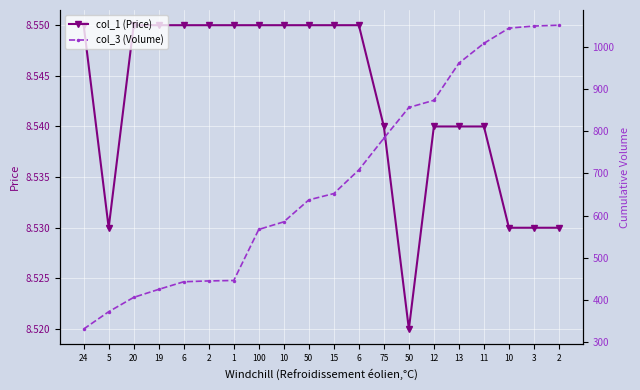

Which series has the largest total across all categories?

col_3 (Volume)